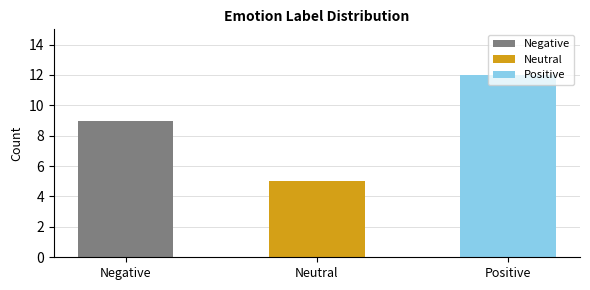

Count the values in the range 5 to 12.

3